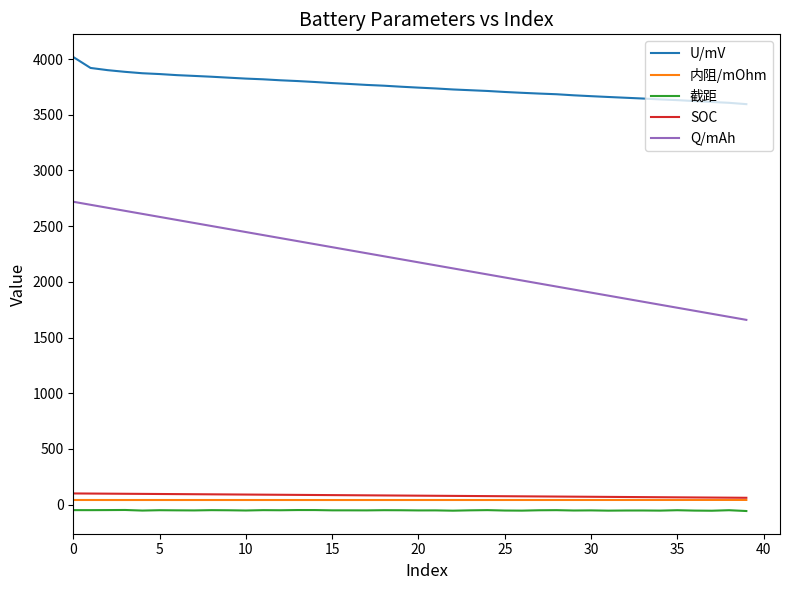

True or false: U/mV and 内阻/mOhm cross at least once.

False